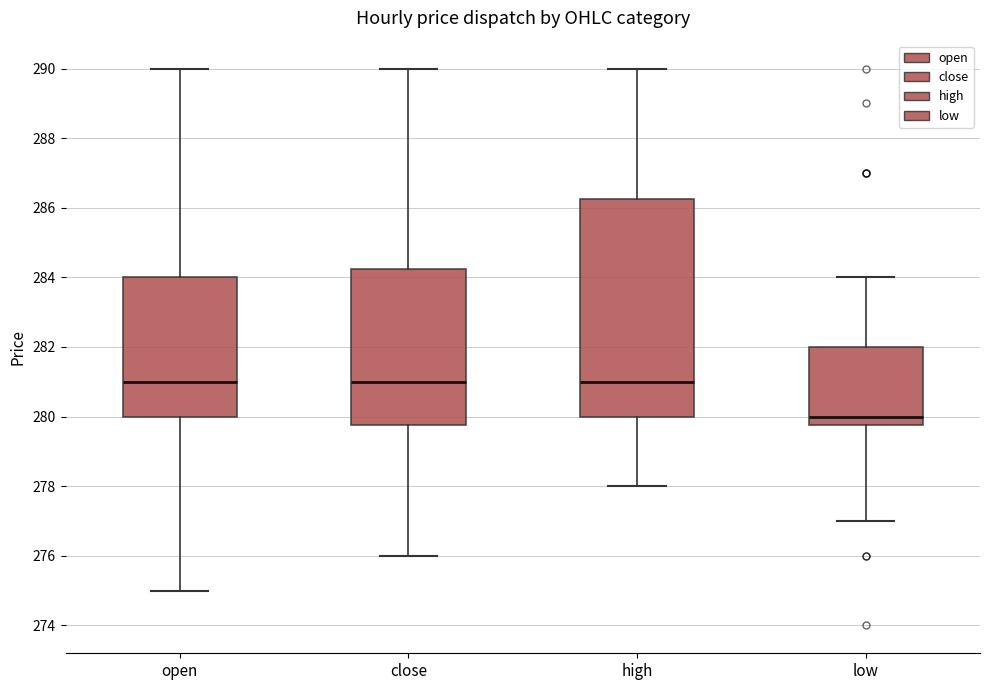

Comparing the boxes themselves (not the whiskers), which one is the tallest?

high